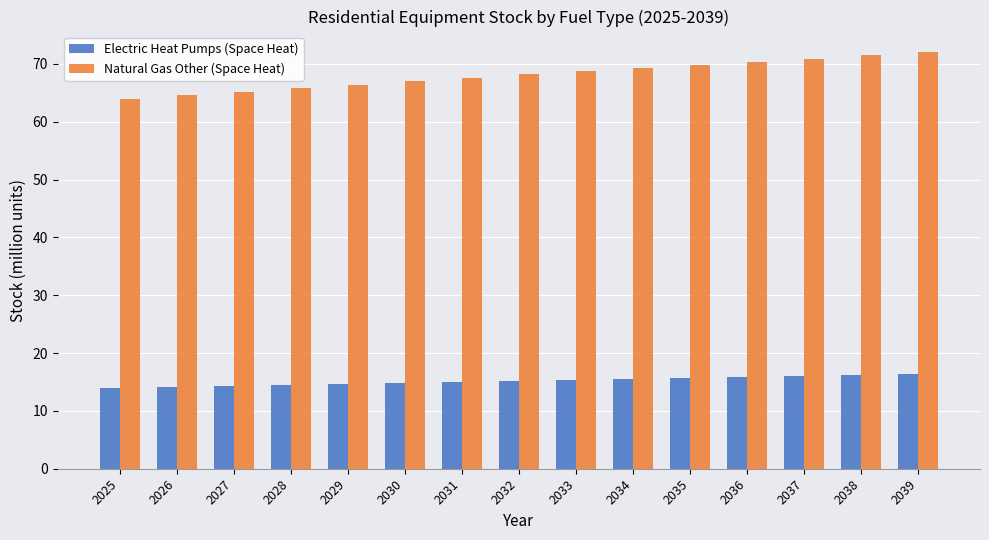

What is the spread (max minus min) of values at 2028?

51.3